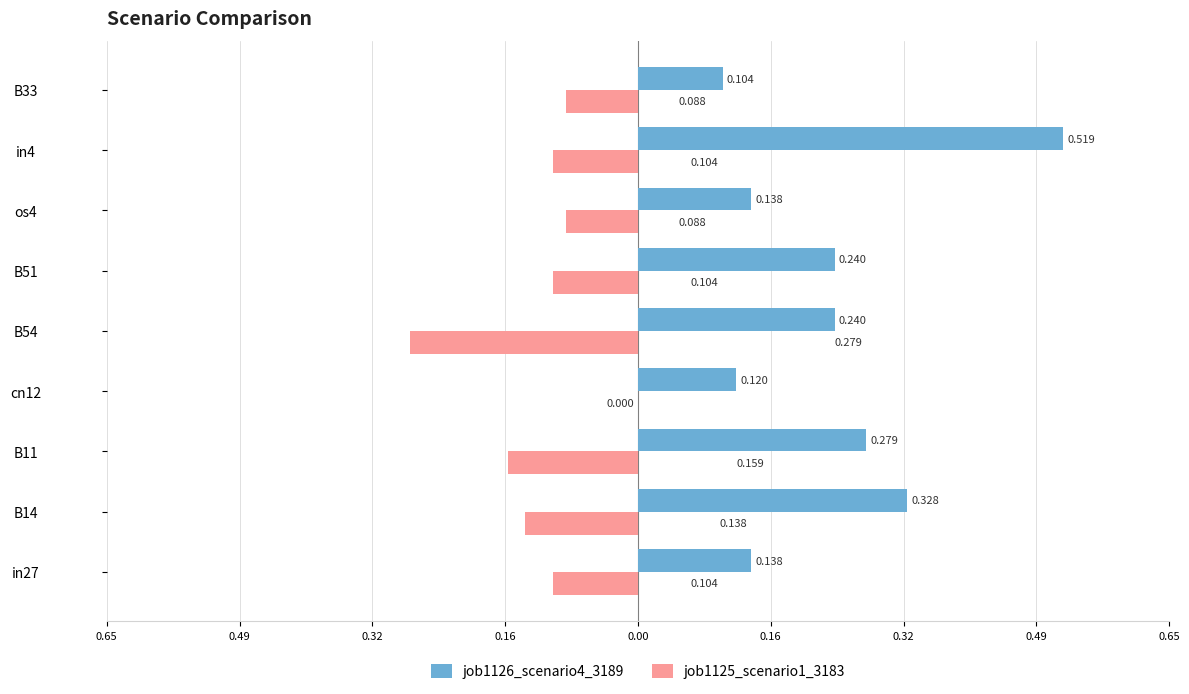

Which series has the largest total across all categories?

job1126_scenario4_3189